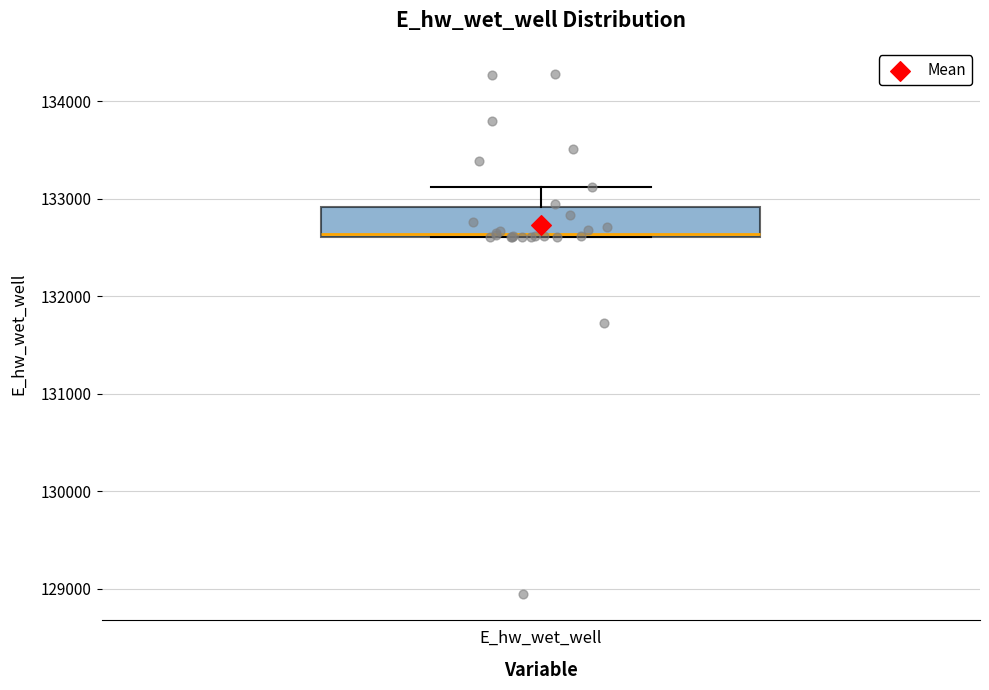

Transcribe this box plot: give where the median line is, the range the box spans, and where the two whiskers end, as read against the y-axis. The values are not printed on the chart, so give them approximately, as read against the axis.

median 132600, box 132600 to 132900, whiskers 132600 to 133100